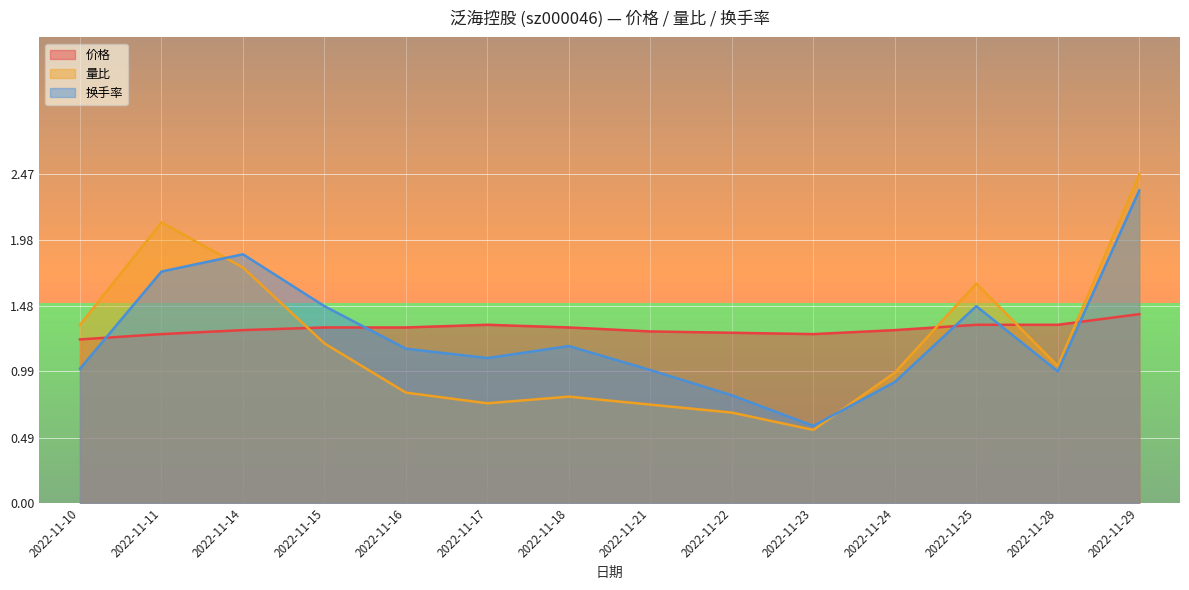

The 量比 series shows 1.6 at 2022-11-24. True or false?

False